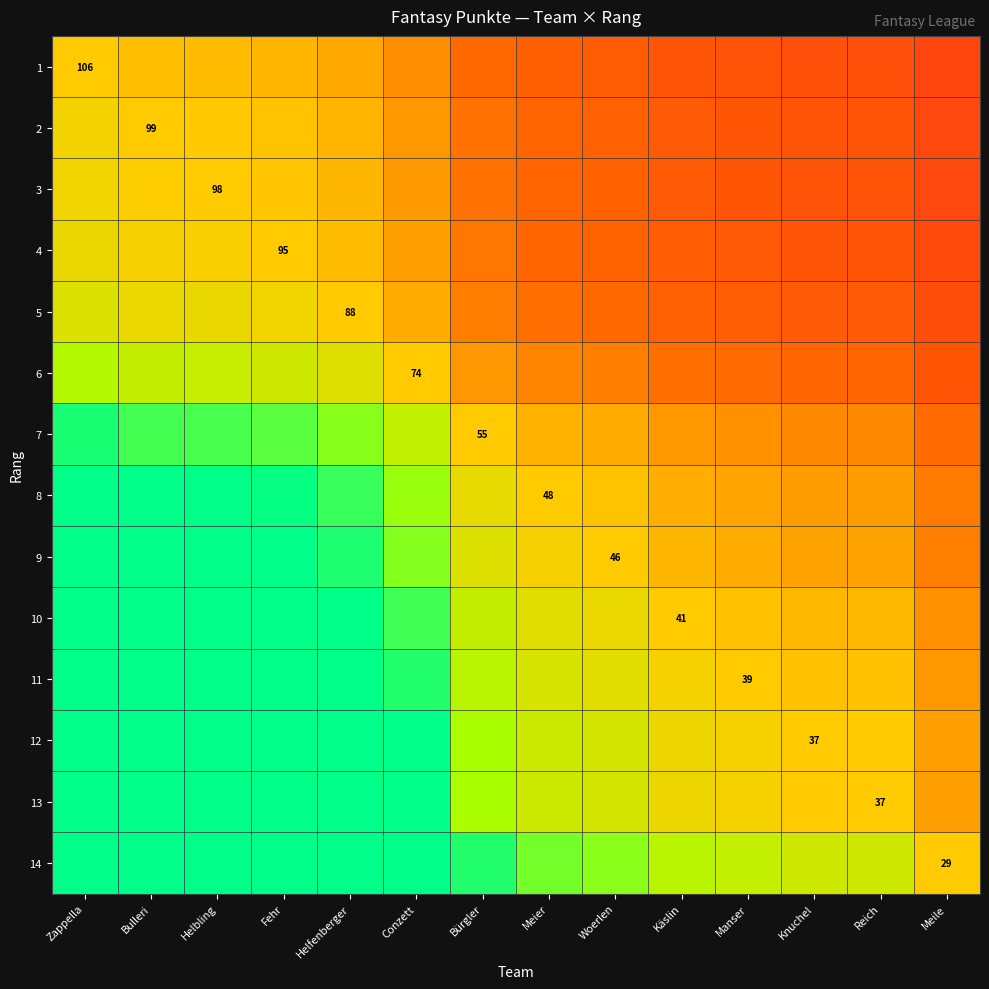

True or false: 3 has a value of 0.7 at Käslin.

False